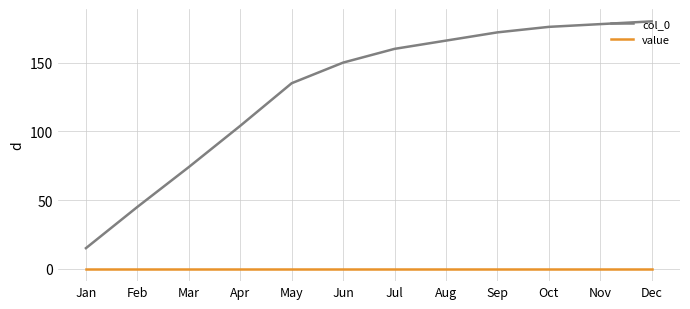

What is the difference between the second highest and minimum values in the col_0 series?

163